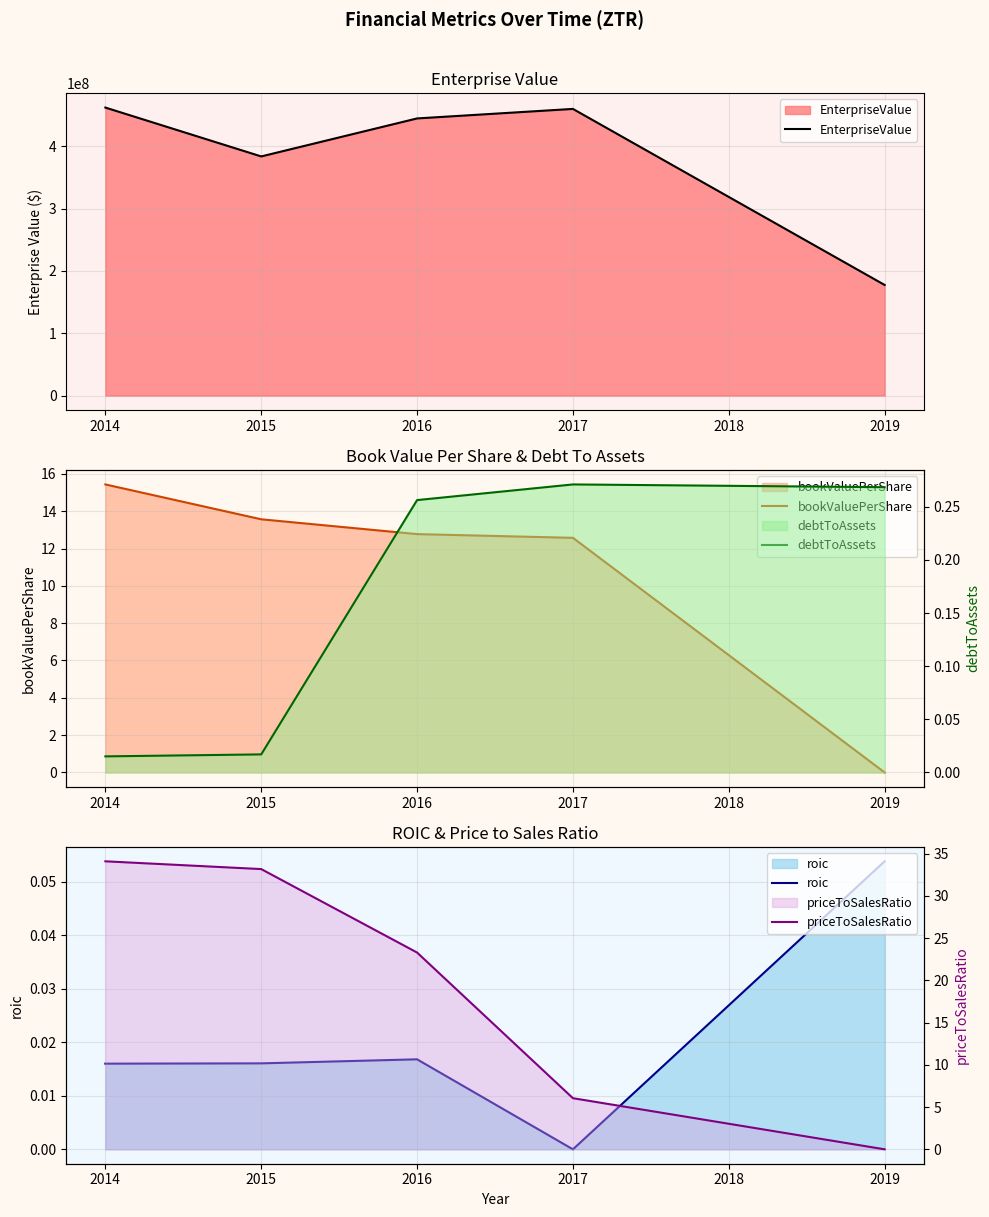

At 2014, list the series in order from largest to smallest.

EnterpriseValue, priceToSalesRatio, bookValuePerShare, roic, debtToAssets